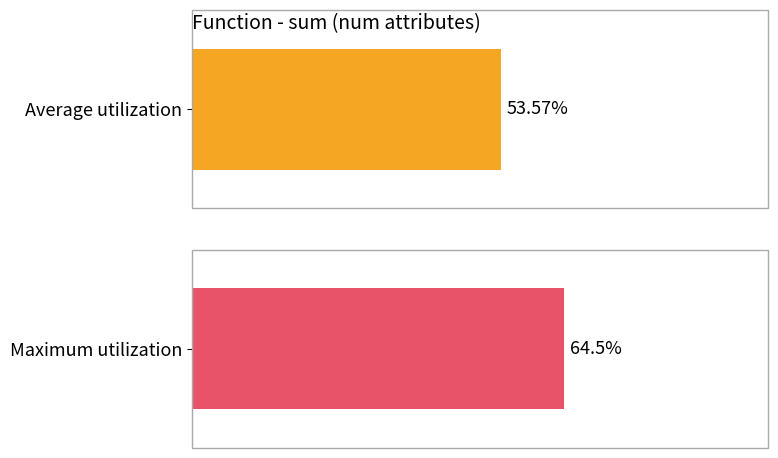

Are the bars grouped side by side (vs. stacked)?

No